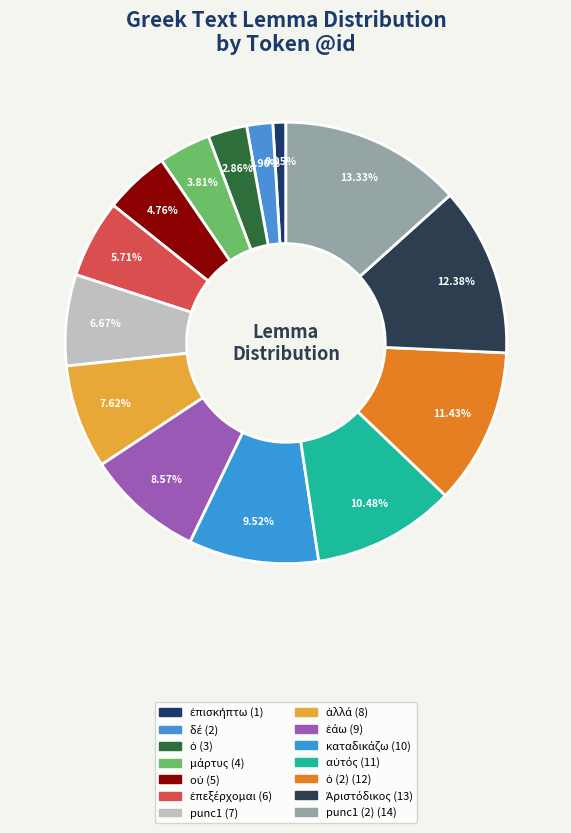

How many slices are in this pie chart?

14